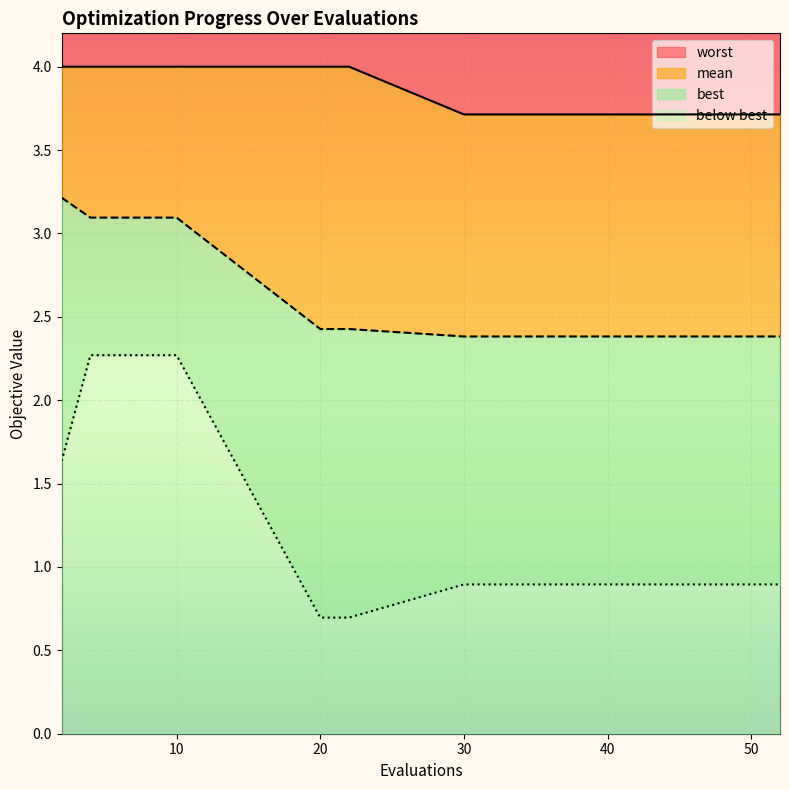

What is the total value across all series at 50?

4.2